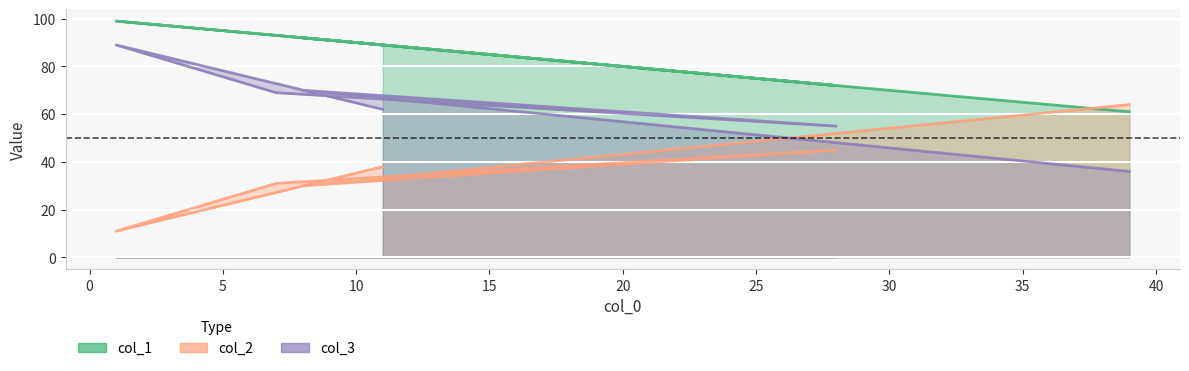

How many series are shown in this chart?

3